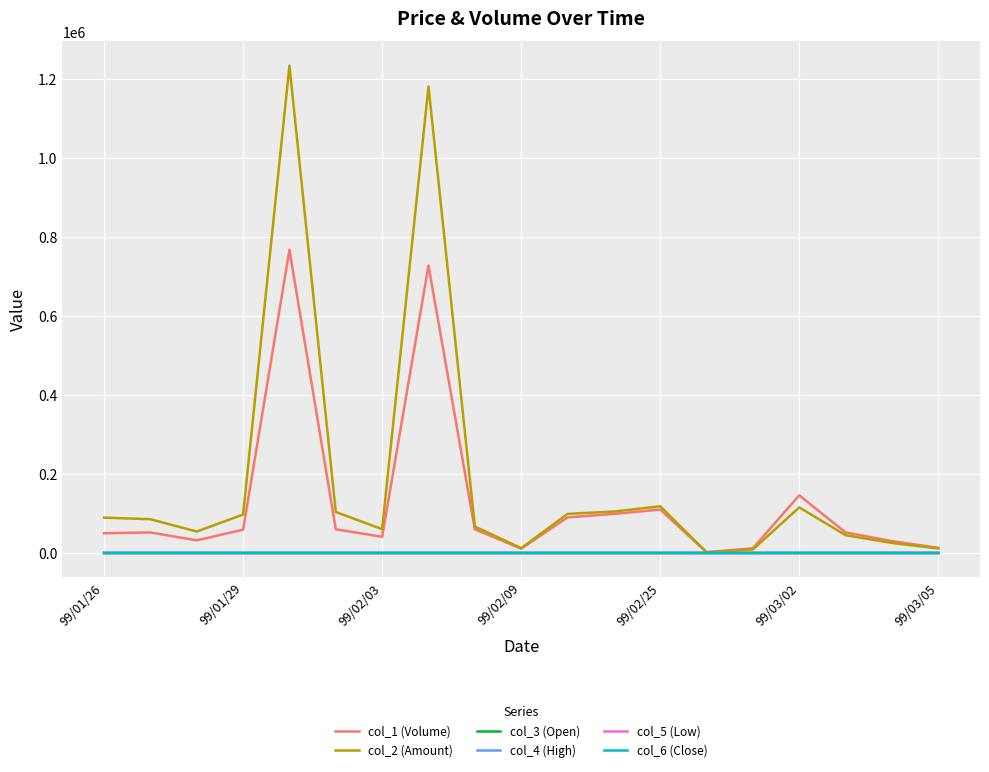

What is the difference between the maximum and minimum values in the col_6 (Close) series?

1.0